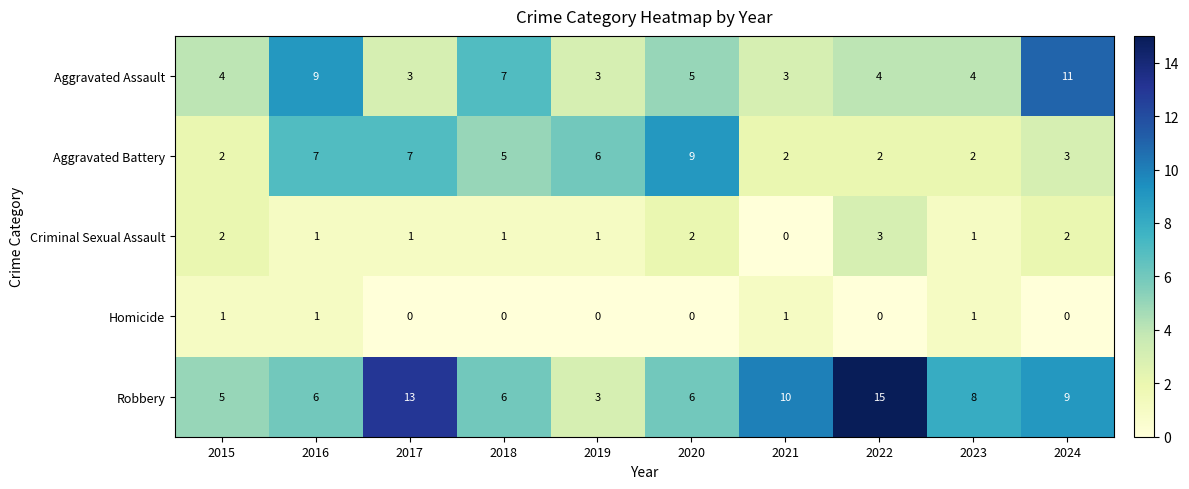

How many data points does each series have?

10